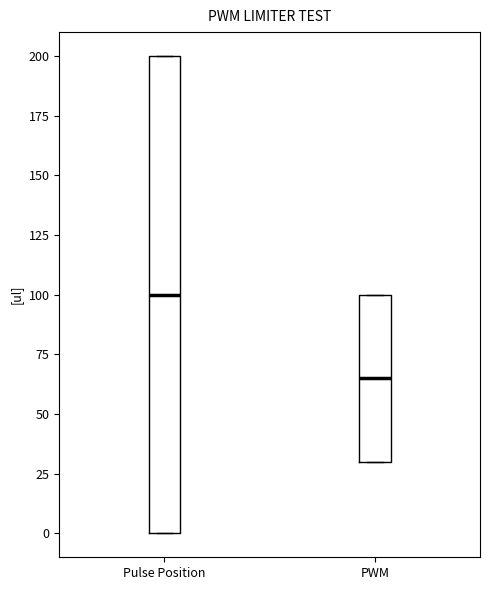

Which box is the tallest, from its lower edge to its upper edge?

Pulse Position